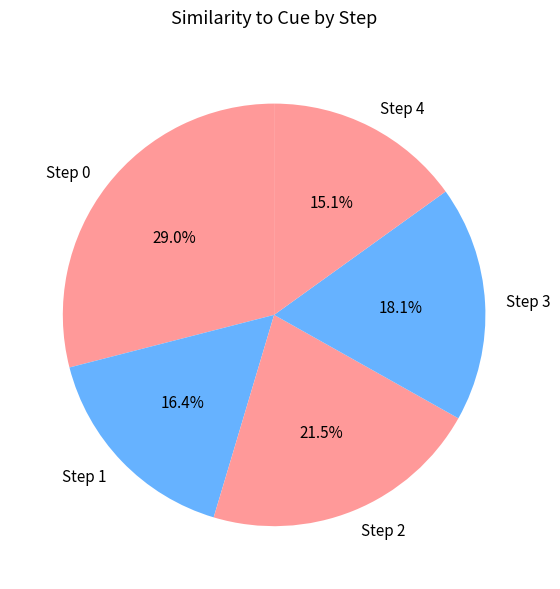

What is the largest slice in the pie chart?

Step 0